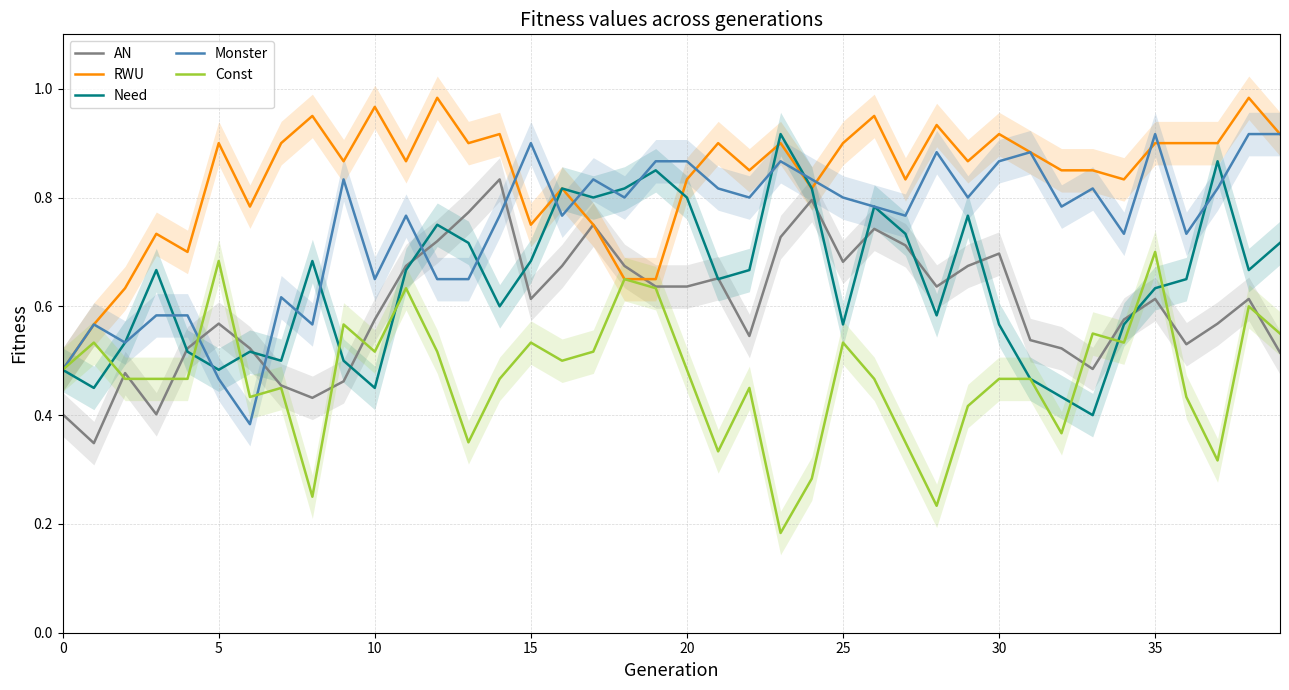

True or false: Const has a value of 0.2 at 30.

False